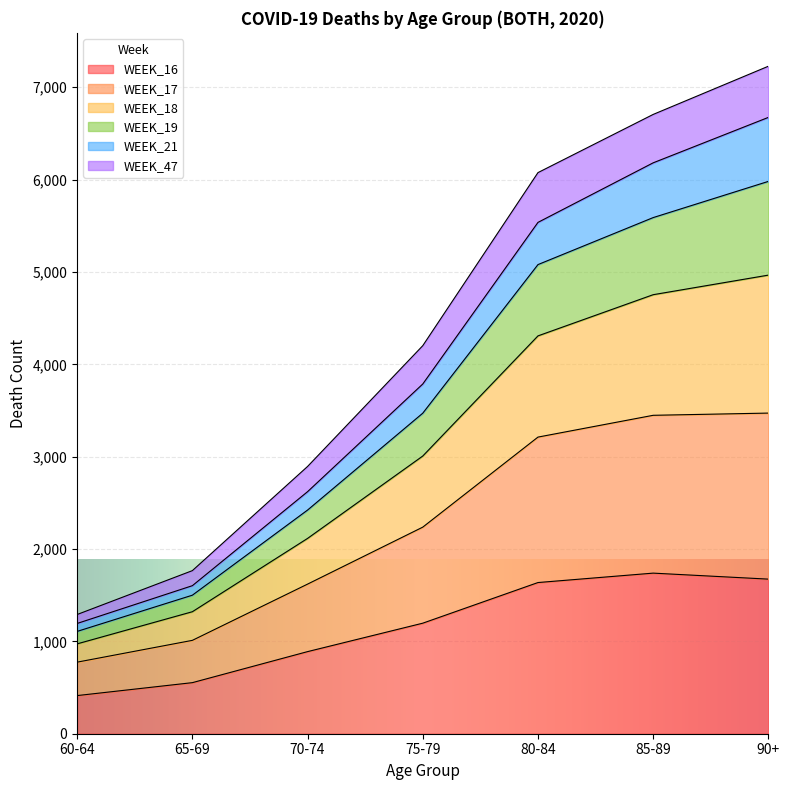

List the labels in order of WEEK_19 value, largest first.

90+, 85-89, 80-84, 75-79, 70-74, 65-69, 60-64